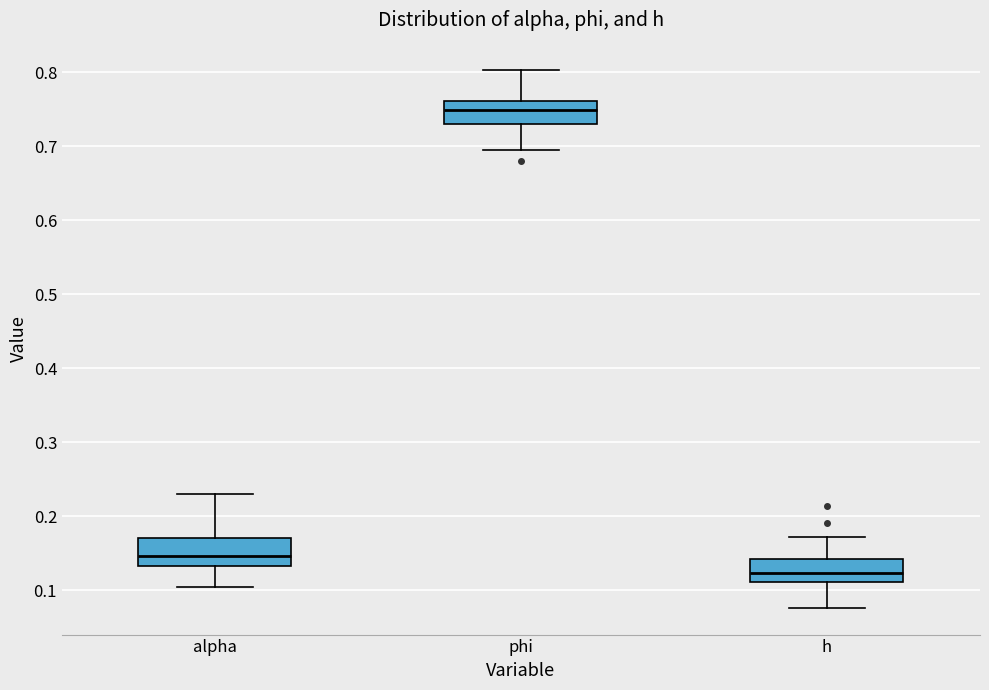

Reading left to right, transcribe this box plot: for each box, give where its median line is, the range the box spans, and where its two whiskers end, as read against the y-axis. The values are not printed on the chart, so give them approximately, as read against the axis.

alpha: median 0.15, box 0.13 to 0.17, whiskers 0.10 to 0.23
phi: median 0.75, box 0.73 to 0.76, whiskers 0.69 to 0.80
h: median 0.12, box 0.11 to 0.14, whiskers 0.08 to 0.17